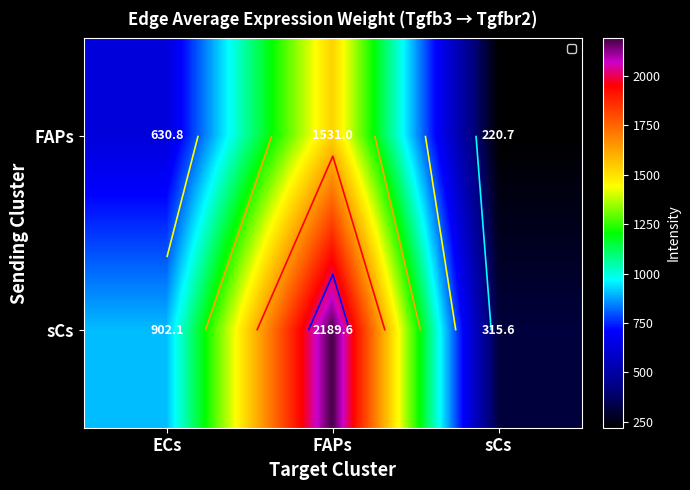

At how many categories does at least one series exceed 462?

2